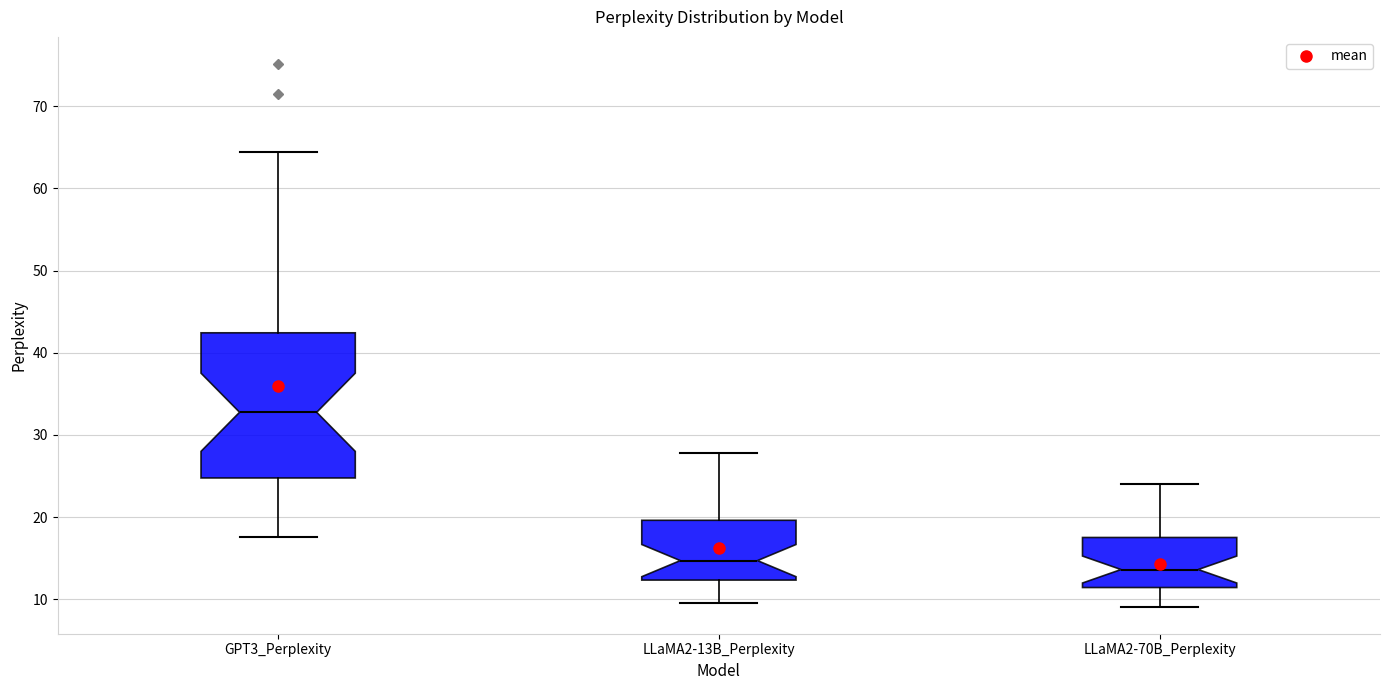

Reading left to right, transcribe this box plot: for each box, give where its median line is, the range the box spans, and where its two whiskers end, as read against the y-axis. The values are not printed on the chart, so give them approximately, as read against the axis.

GPT3_Perplexity: median 33, box 25 to 42, whiskers 18 to 64
LLaMA2-13B_Perplexity: median 15, box 12 to 20, whiskers 9 to 28
LLaMA2-70B_Perplexity: median 14, box 11 to 18, whiskers 9 to 24